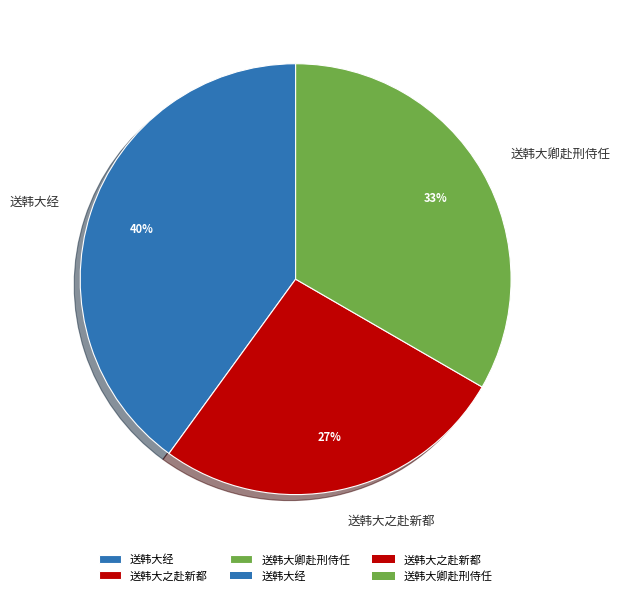

The 送韩大经 slice represents 53% of the pie. True or false?

False